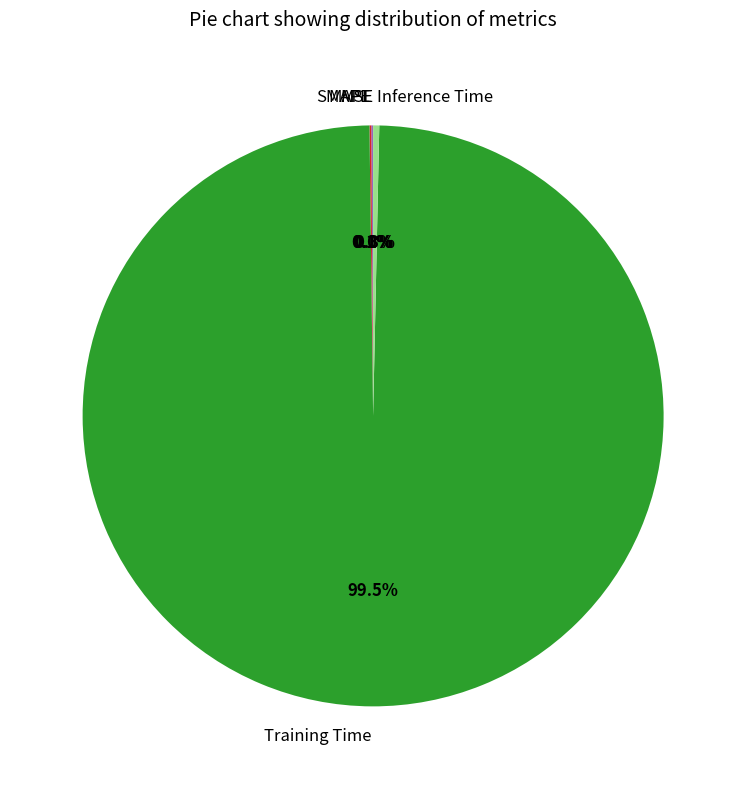

Is there any slice that represents more than half of the pie?

Yes